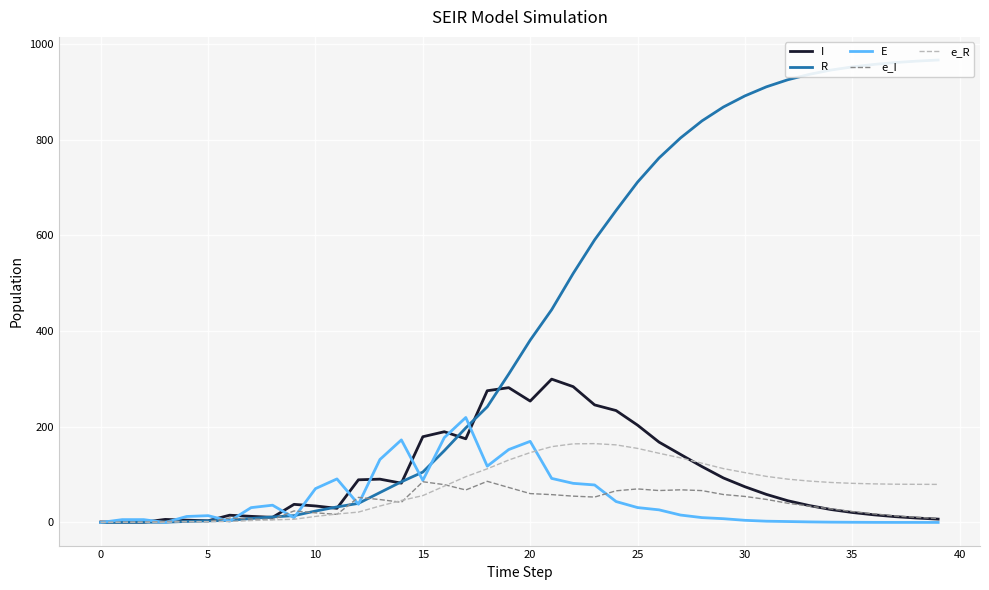

What is the difference between the second highest and minimum values in the I series?

283.3